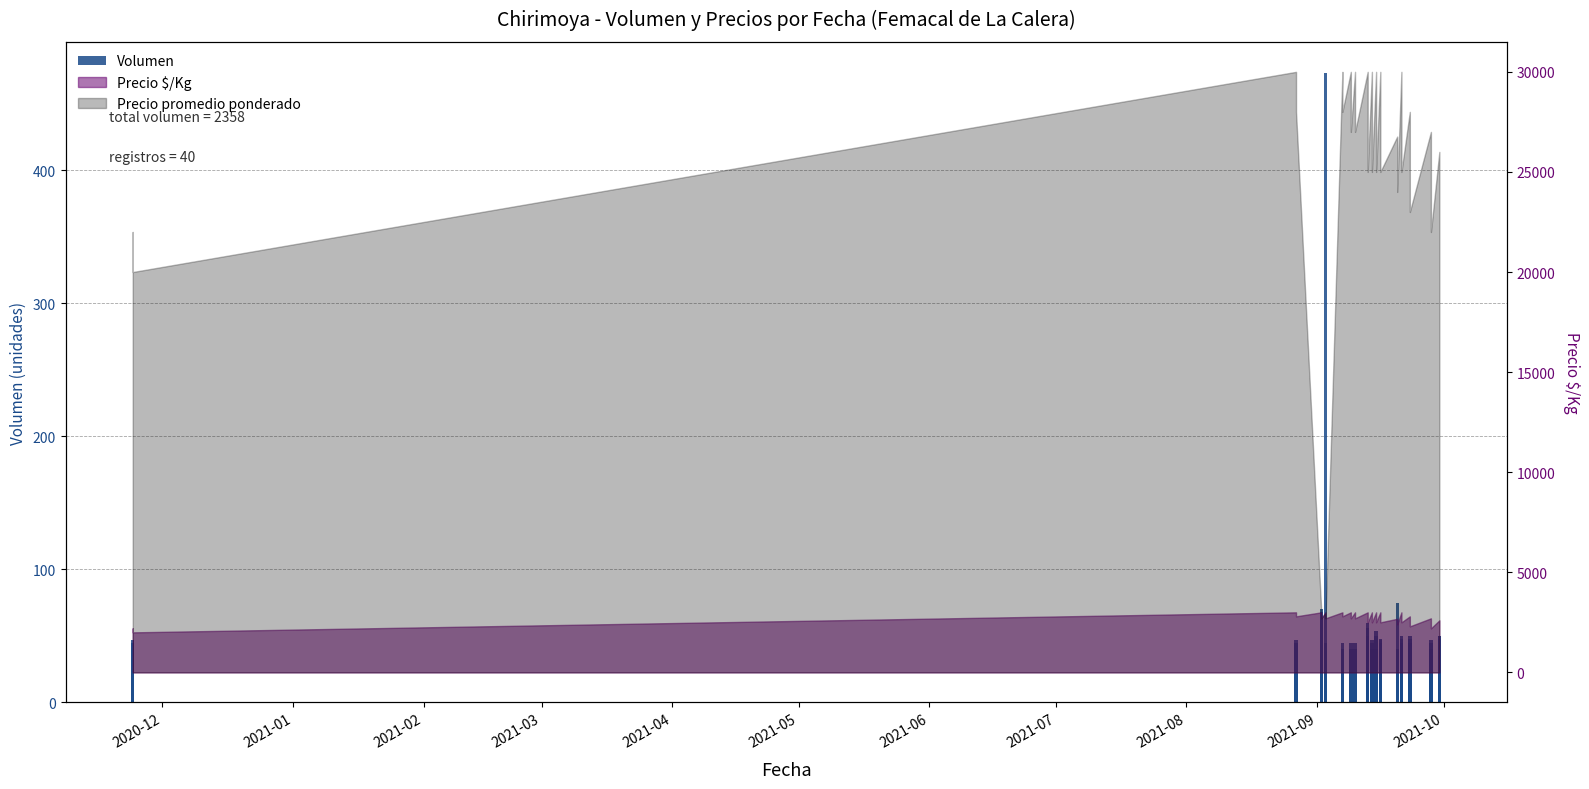

How many data points are less than 47?

18